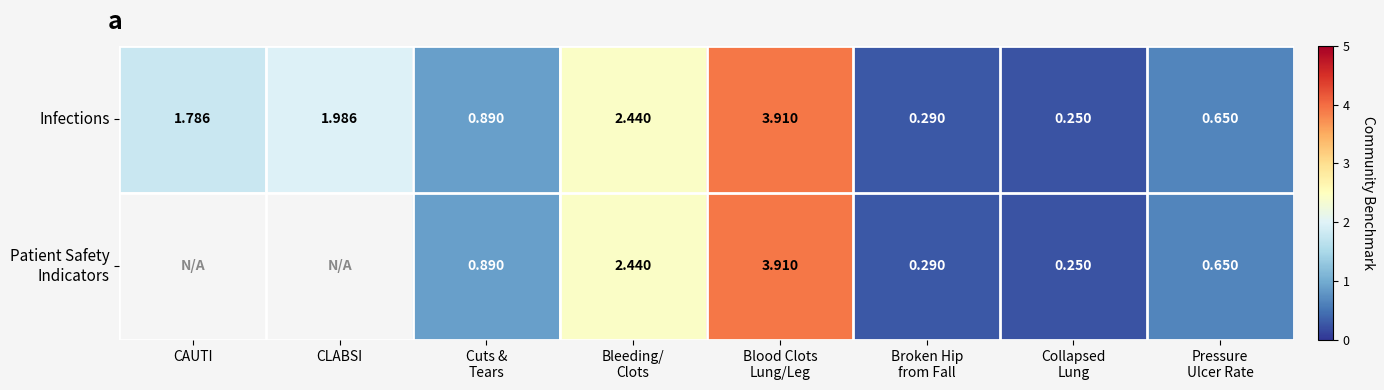

Where does the Infections series first go above 1?

CAUTI